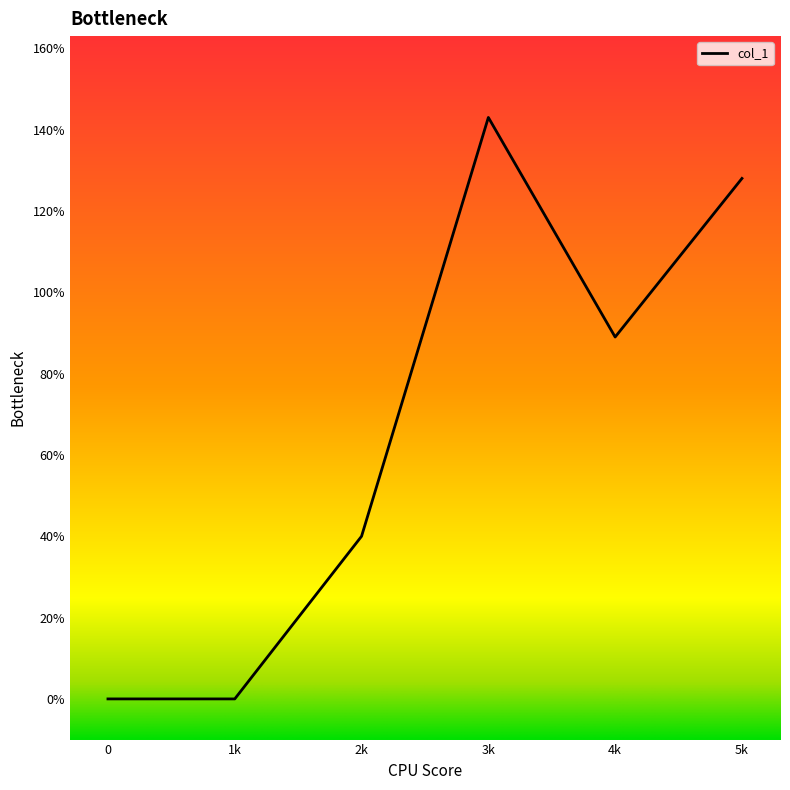

What position from the right is 2k?

4